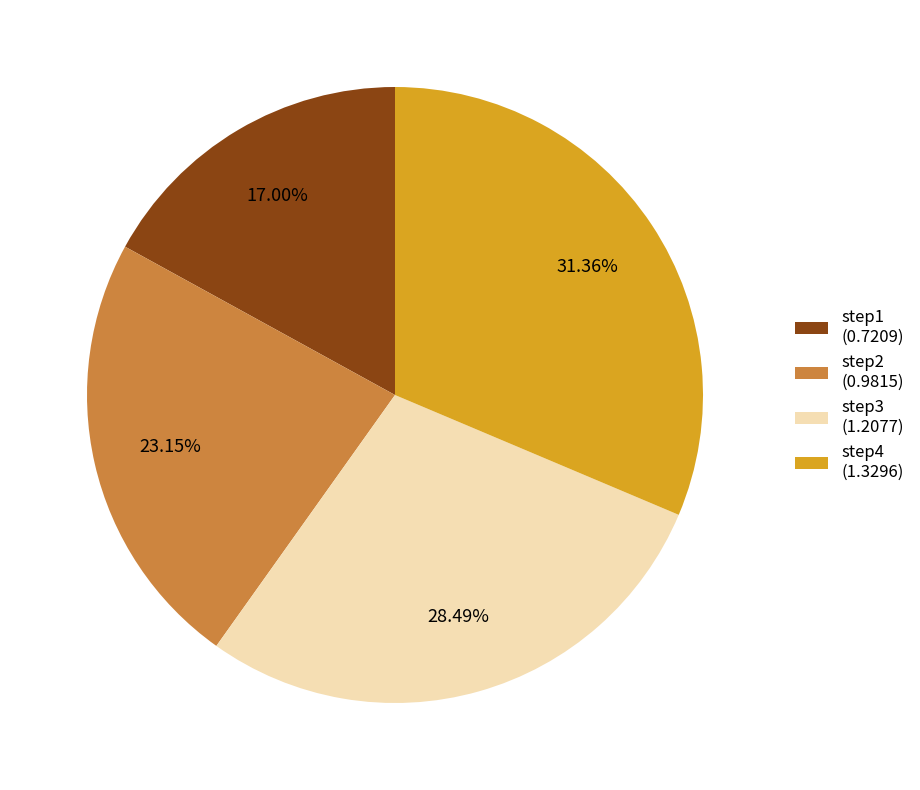

What percentage do step1 and step4 together represent?

48.4%